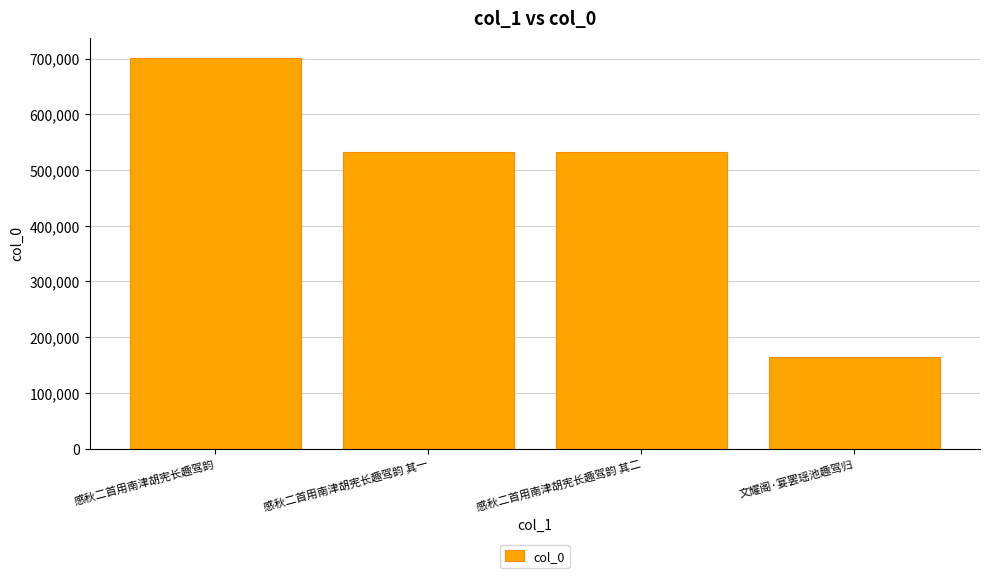

What is the minimum value shown in the chart?

164024